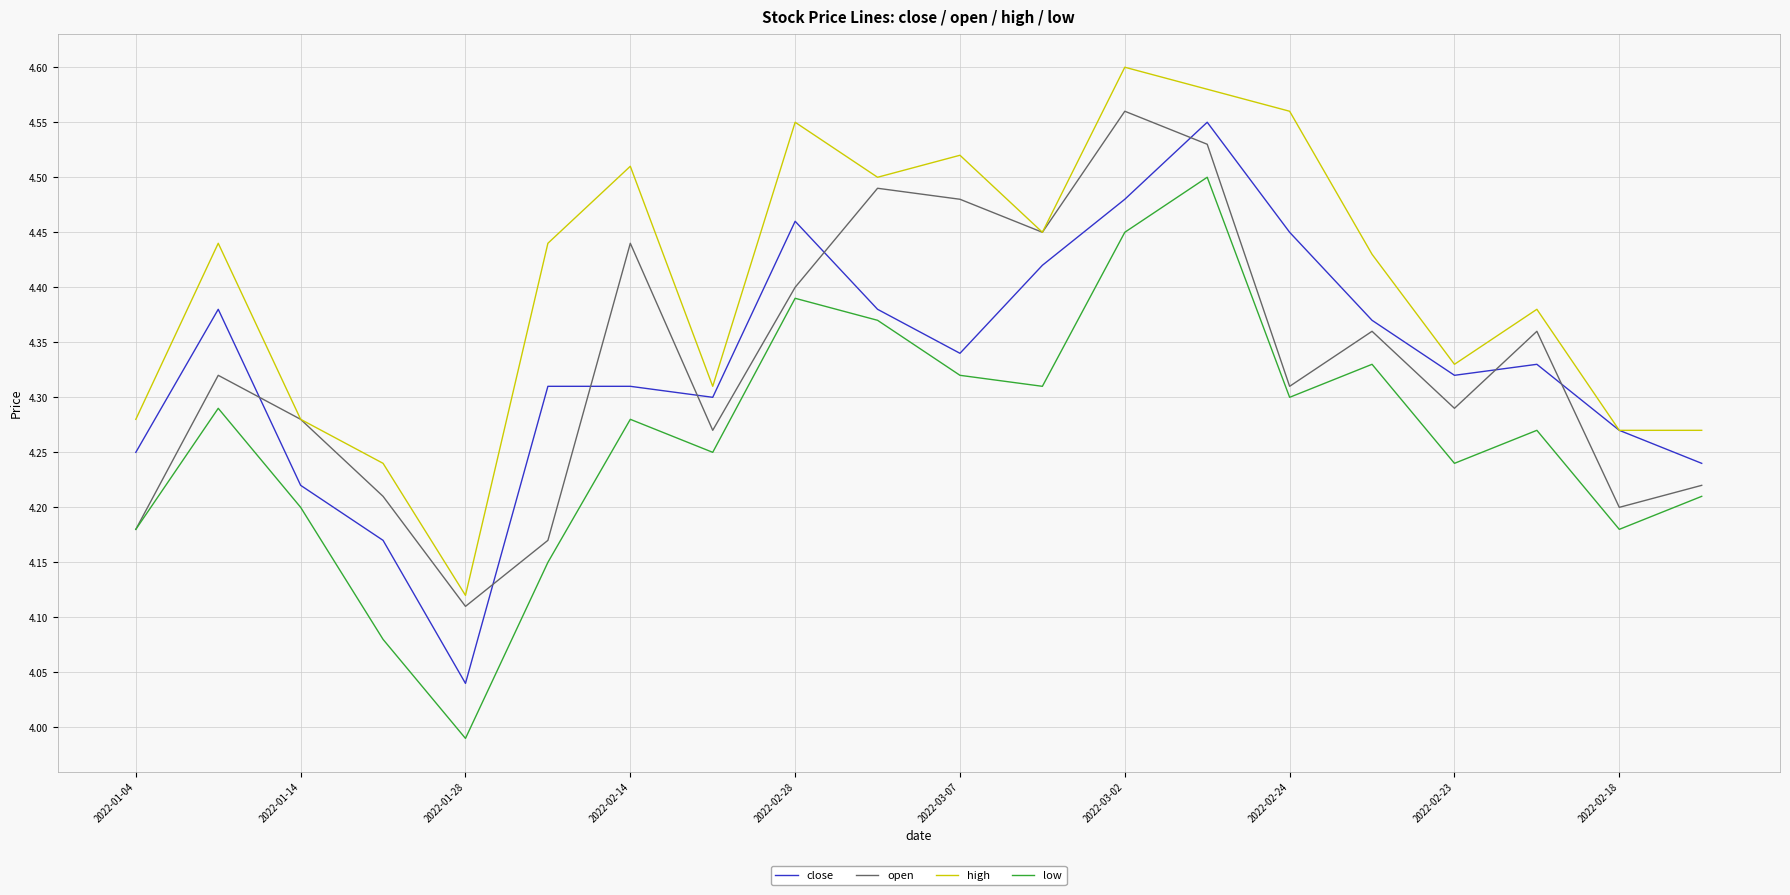

Which series has the largest total across all categories?

high